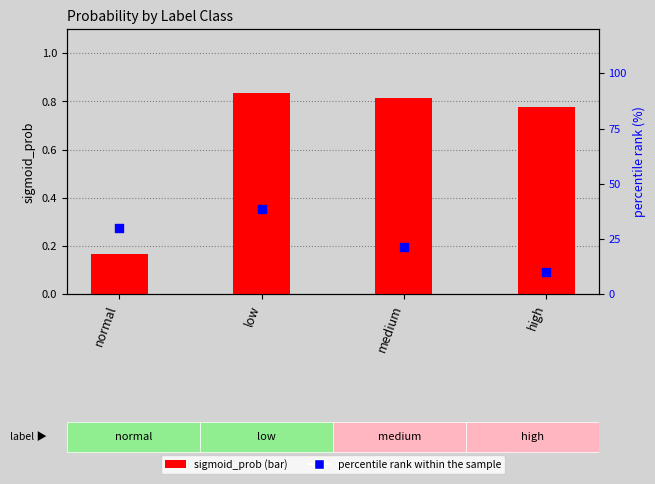

Which series reaches the minimum Y coordinate?

sigmoid_prob